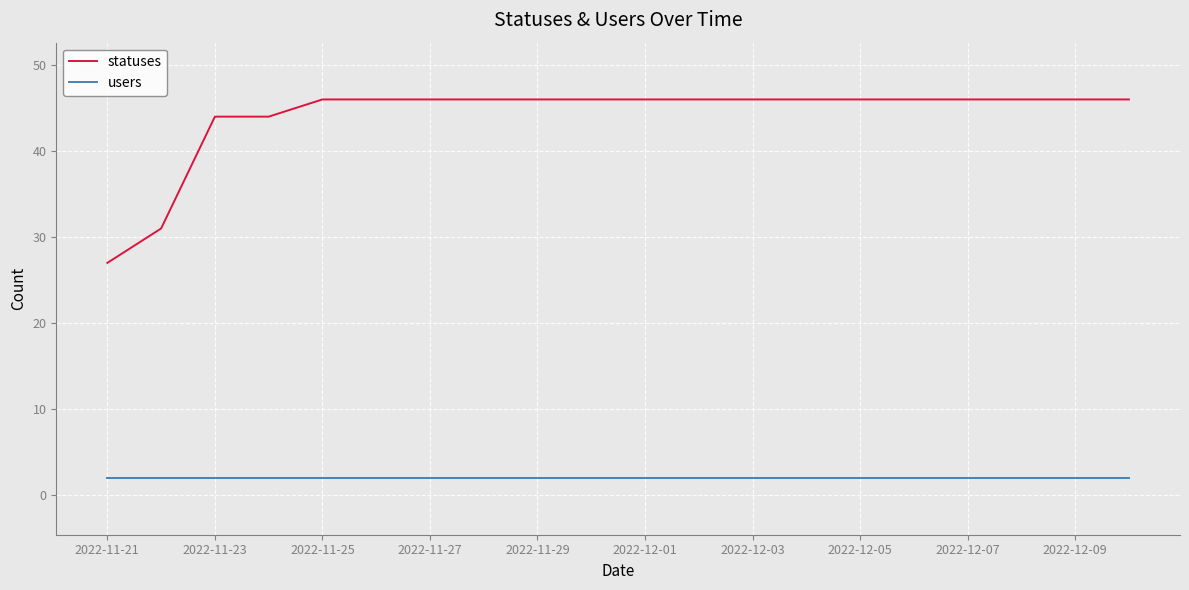

List the series in order of their peak value, lowest first.

users, statuses